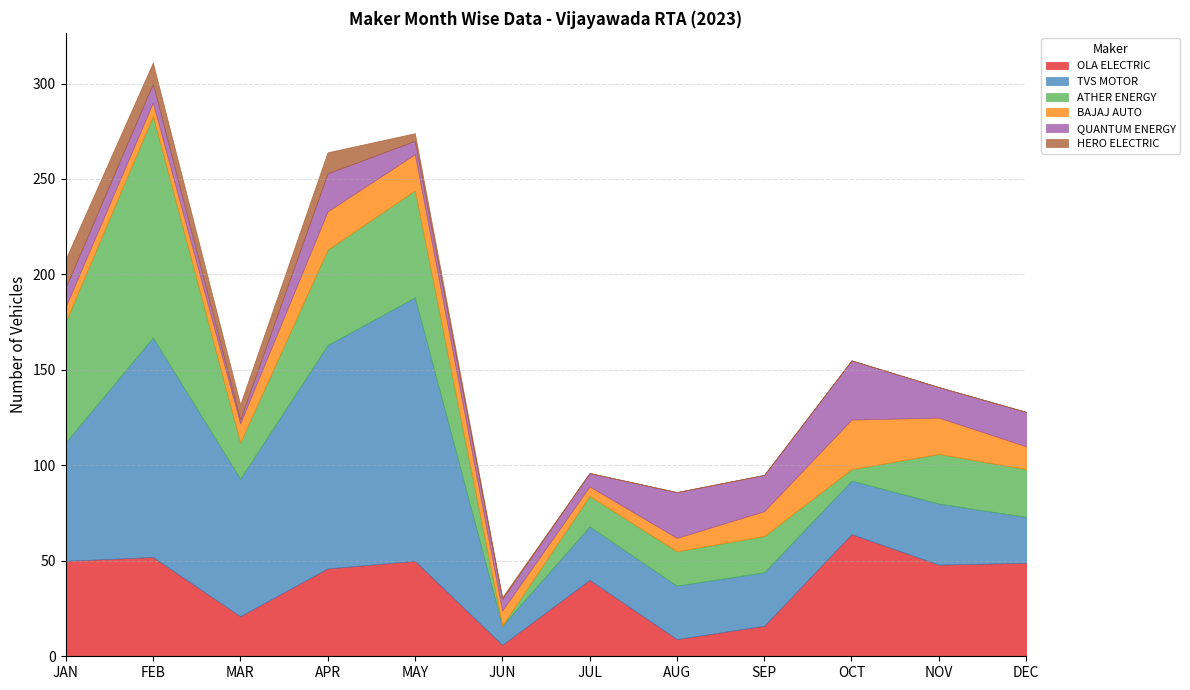

Does the chart have visible grid lines?

Yes